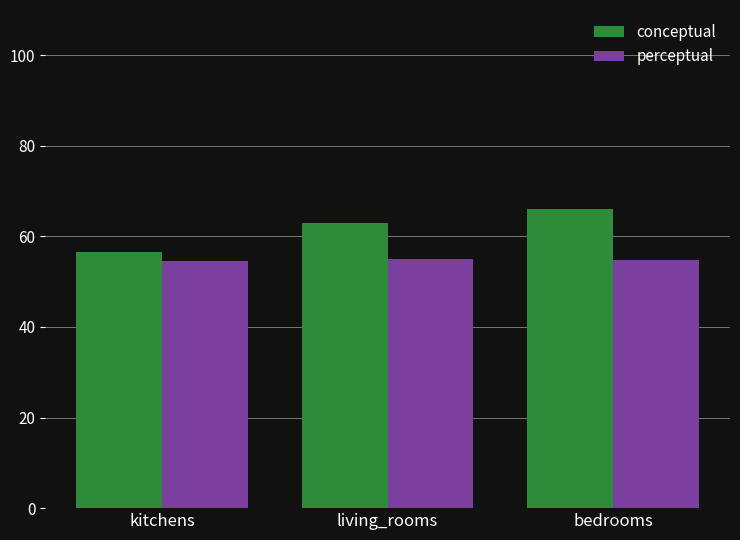

Is the value of conceptual at bedrooms greater than the value of perceptual at kitchens?

Yes